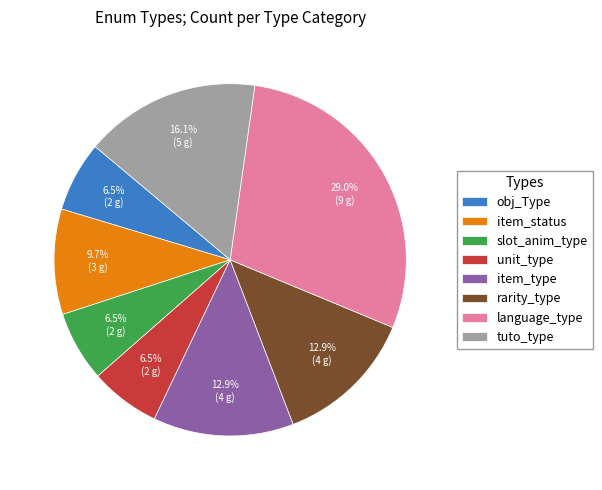

How many segments does this pie chart have?

8